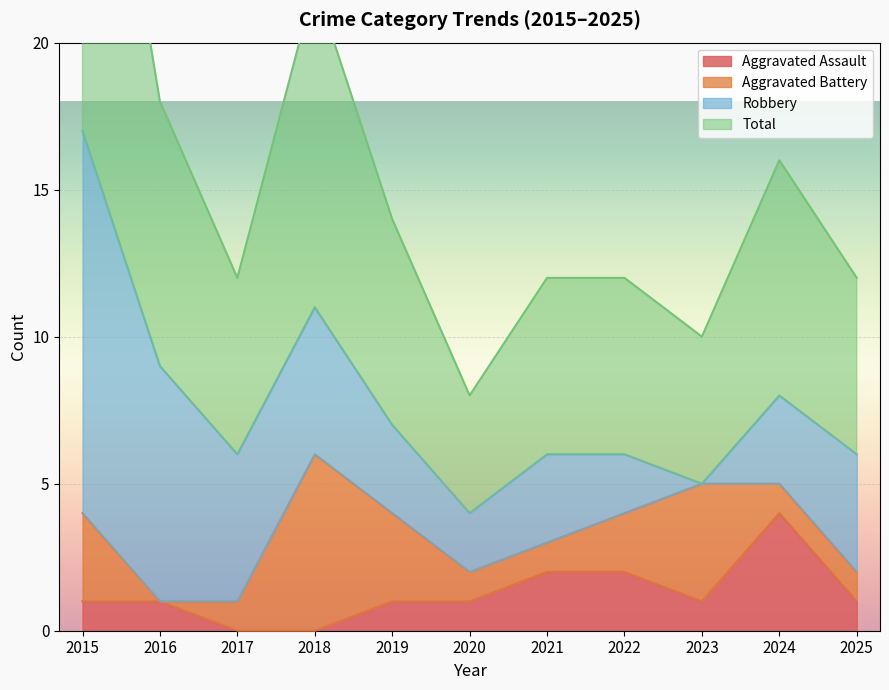

Between 2020 and 2023, which is larger?

2020